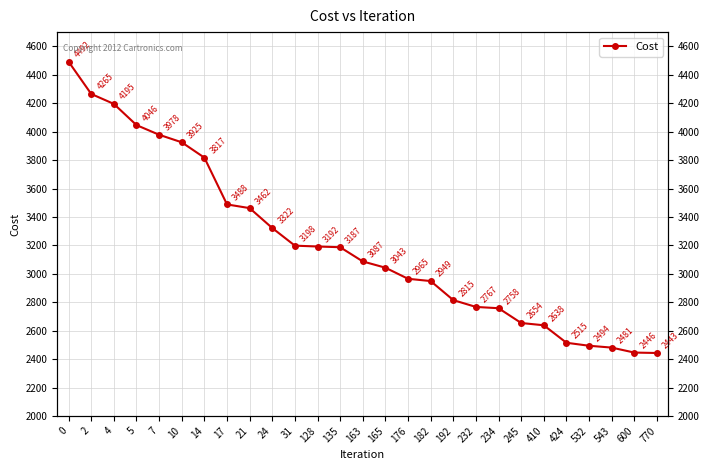

Reading left to right, what are all the values shown in this chart?

4492	4265	4195	4046	3978	3925	3817	3488	3462	3322	3198	3192	3187	3087	3043	2965	2949	2815	2767	2758	2654	2638	2515	2494	2481	2446	2443